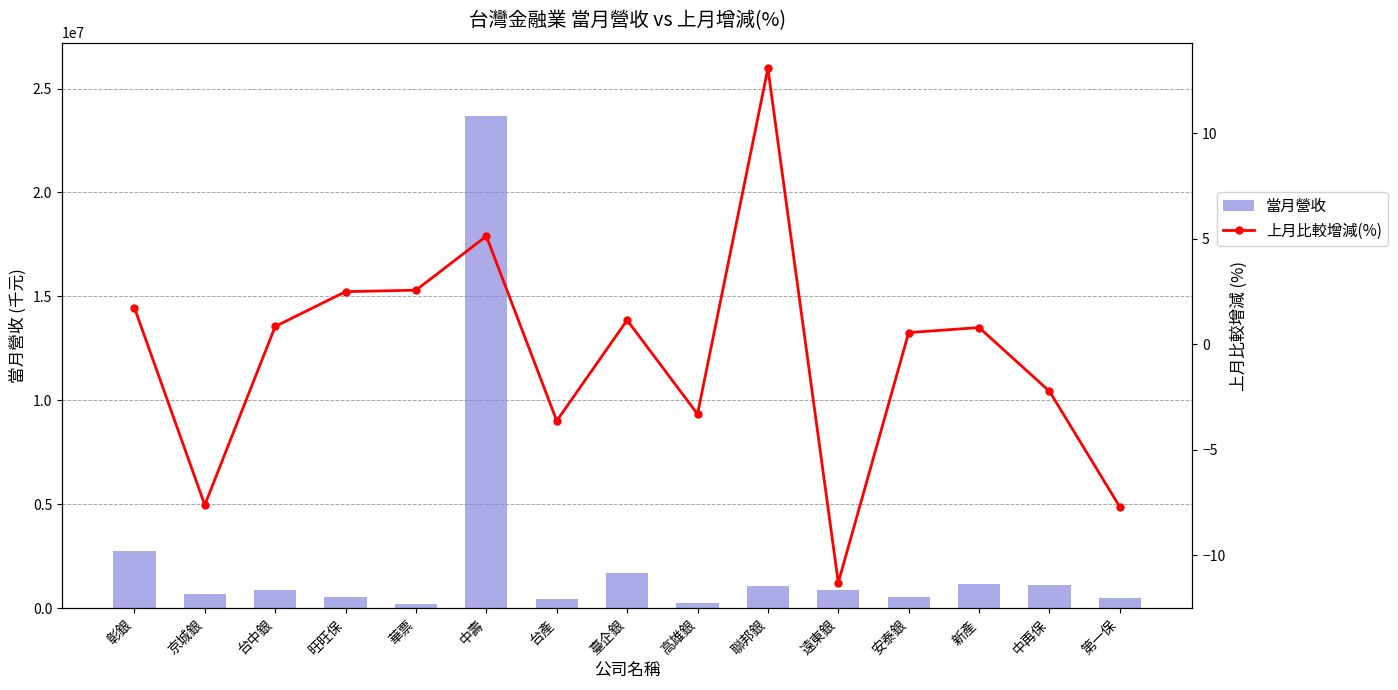

Count the number of categories in the chart.

15